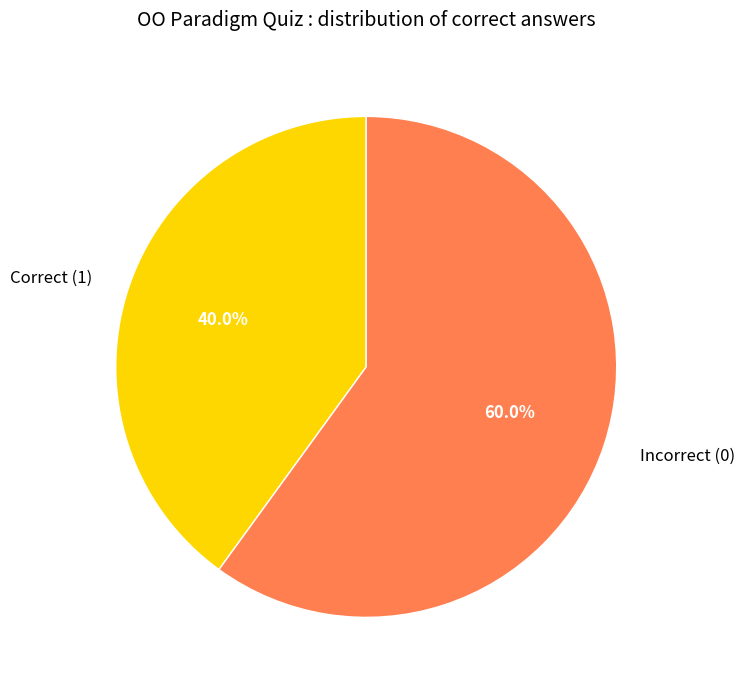

Does any single category account for the majority?

Yes